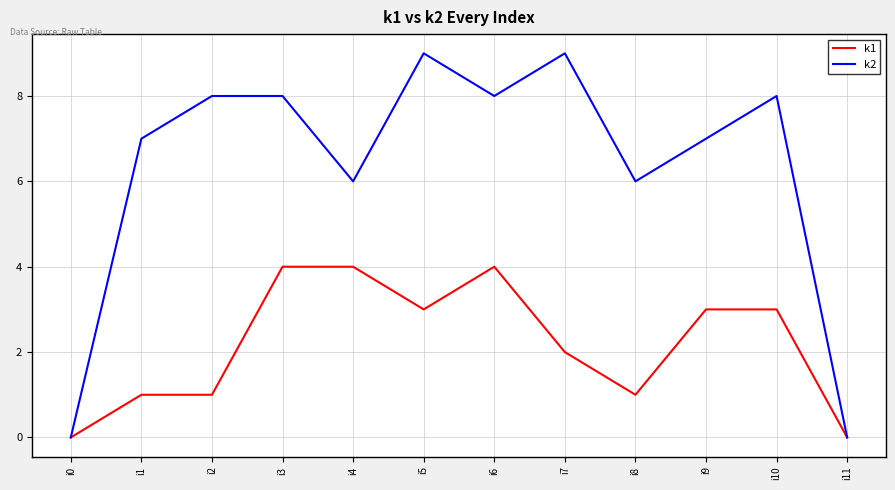

What is the greatest value displayed?

9